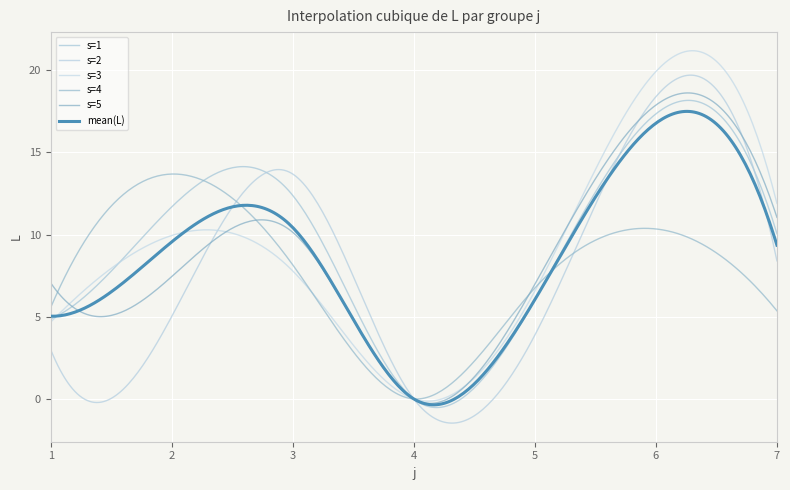

Where is the first local maximum for s=4?

2